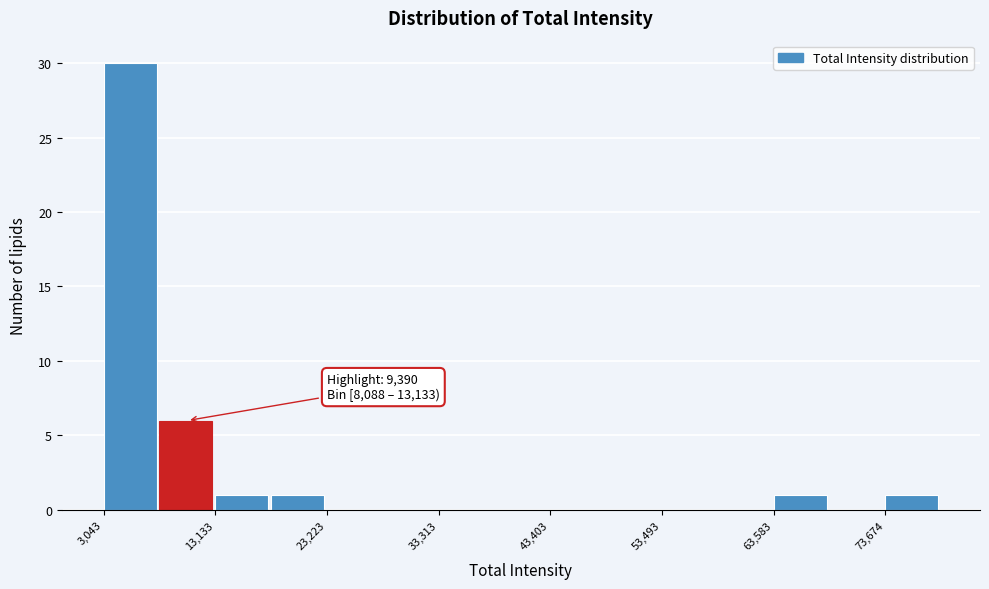

Read against the x-axis, roughly where is the centre of the tallest bar?

6000